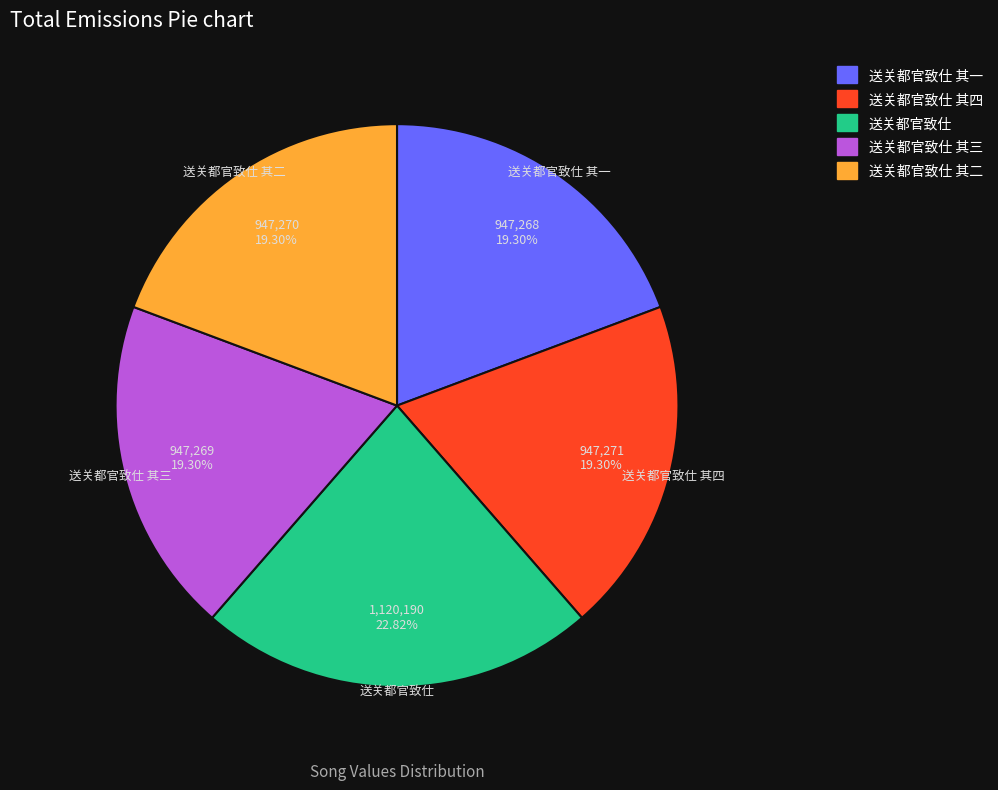

What is the largest slice in the pie chart?

送关都官致仕